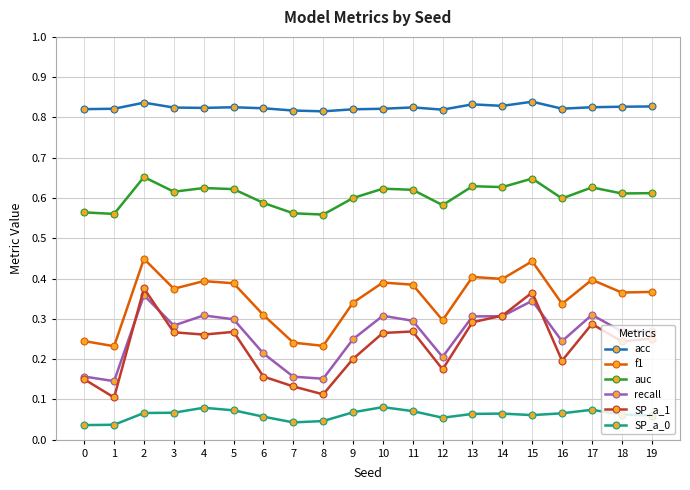

What is the total value across all series at 5?

2.5